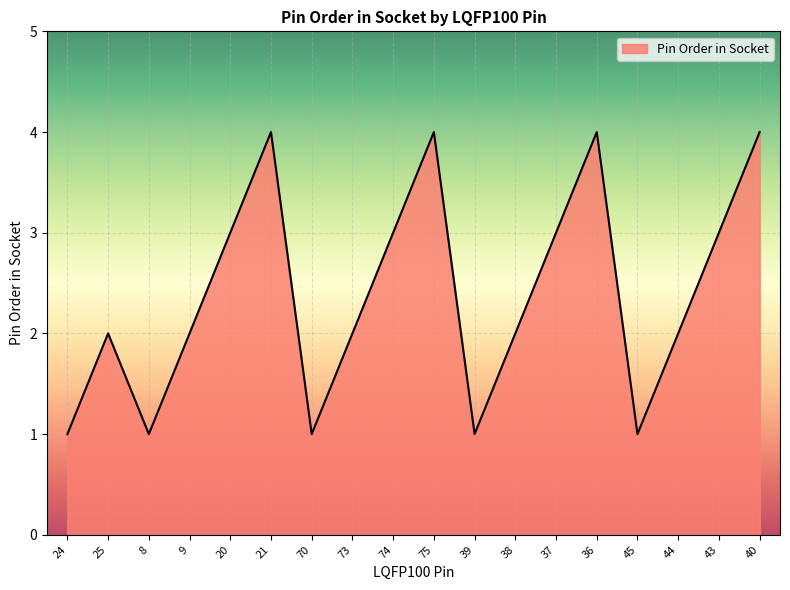

What position from the left is 24?

1